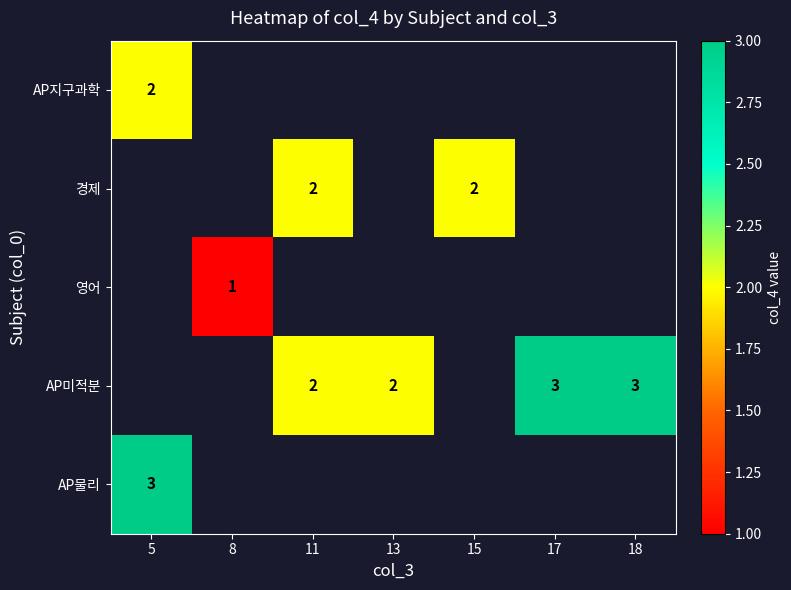

True or false: AP미적분 has a value of 5 at 17.

False